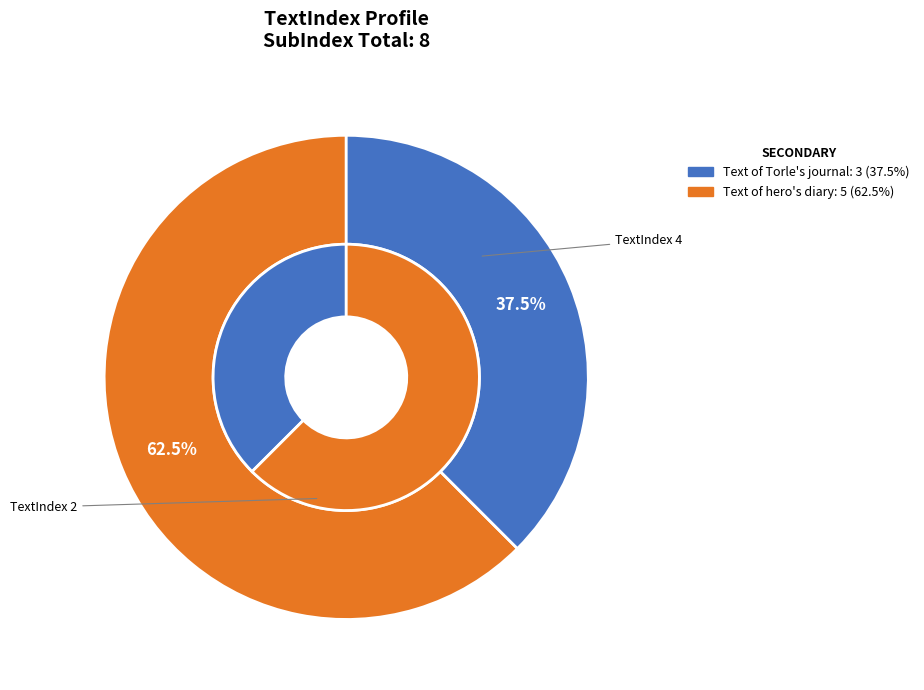

Combined, what portion of the pie is 4 and 2?

100.0%